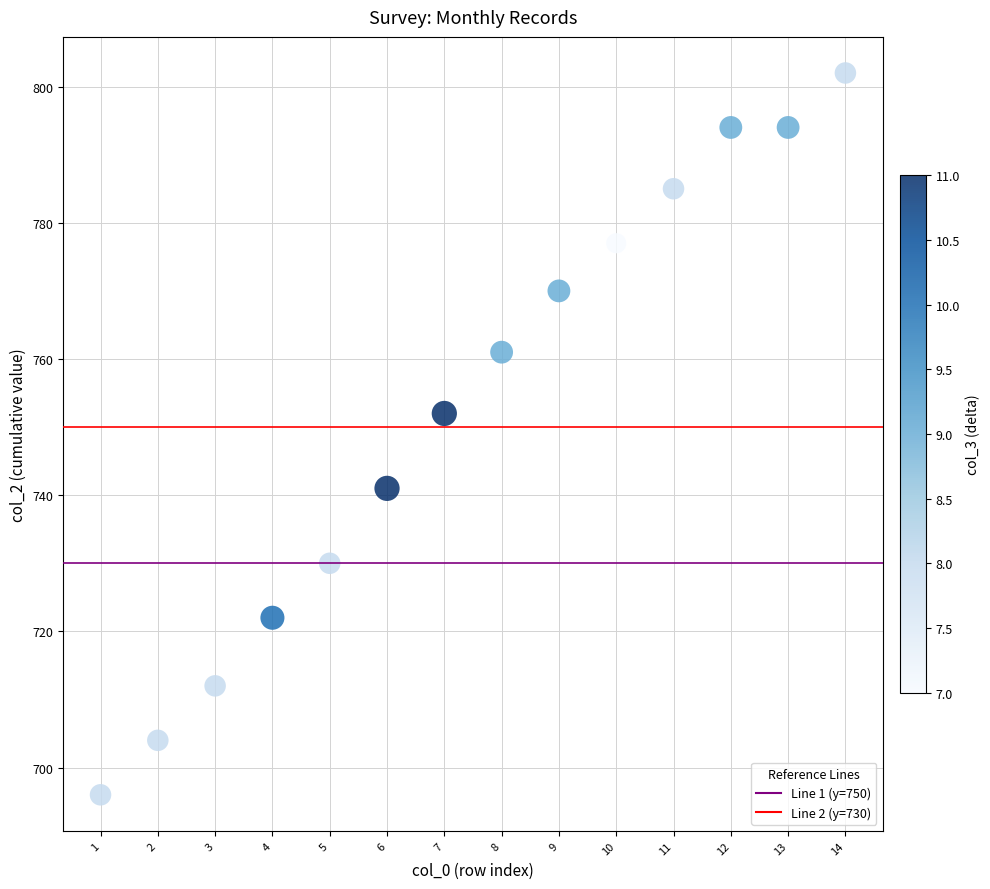

What is the range of X values (max minus min)?

13